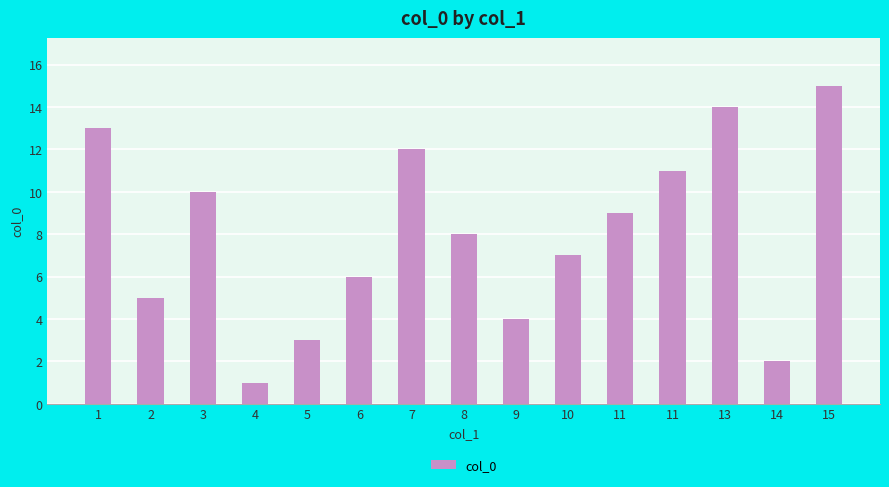

How many data points are less than 8?

7